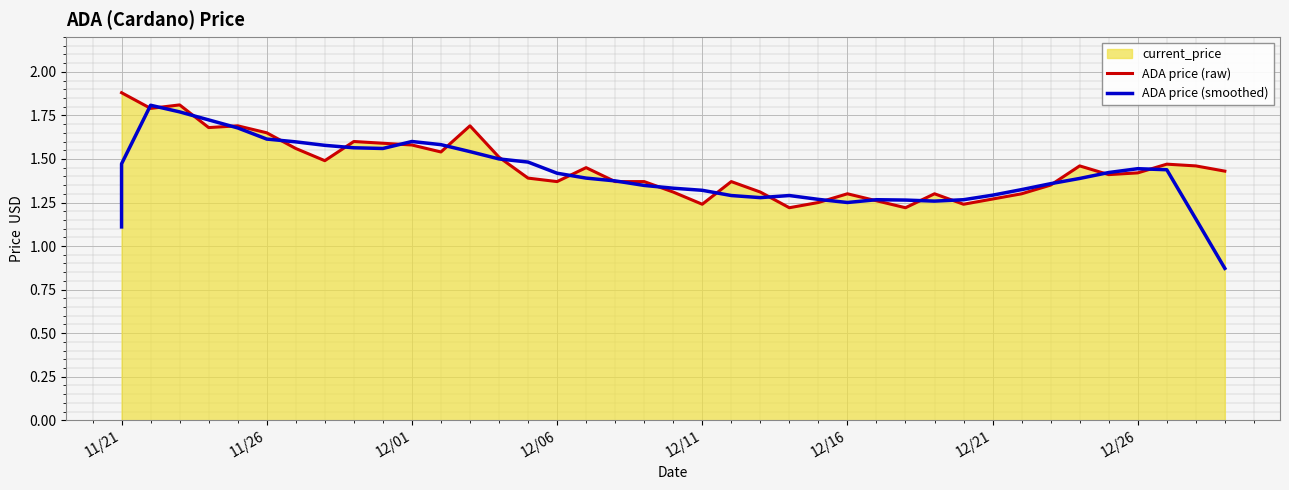

Which category has the highest value across all series?

11/21